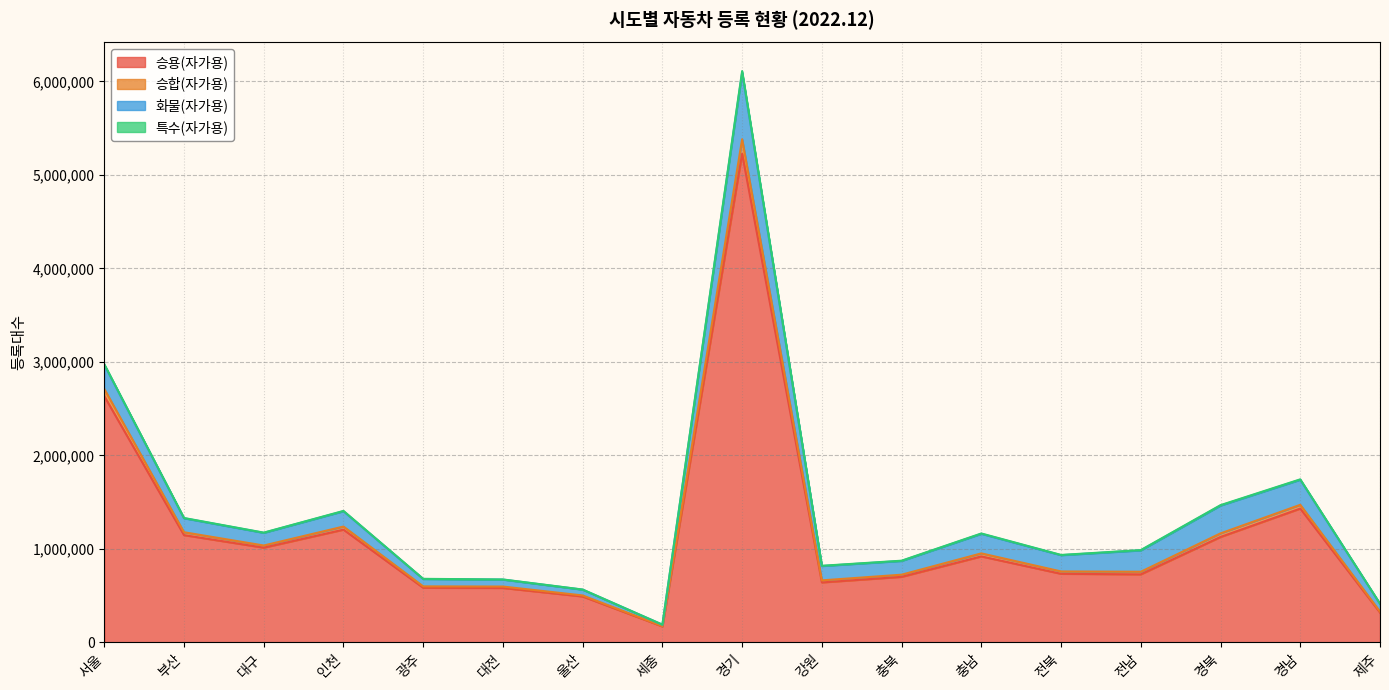

At which category is the sum across all series the highest?

경기